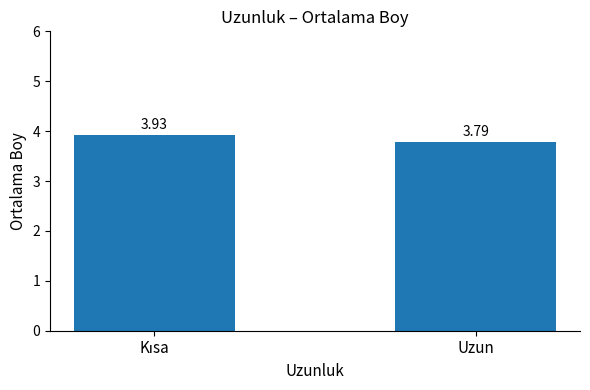

The value at Uzun is 1.3. True or false?

False